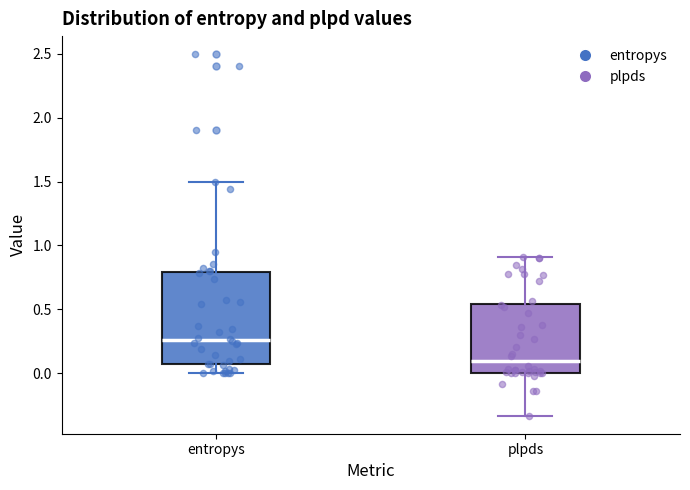

Where is the upper edge of the box for plpds on the y-axis? The values are not printed on the chart, so give them approximately, as read against the axis.

0.55